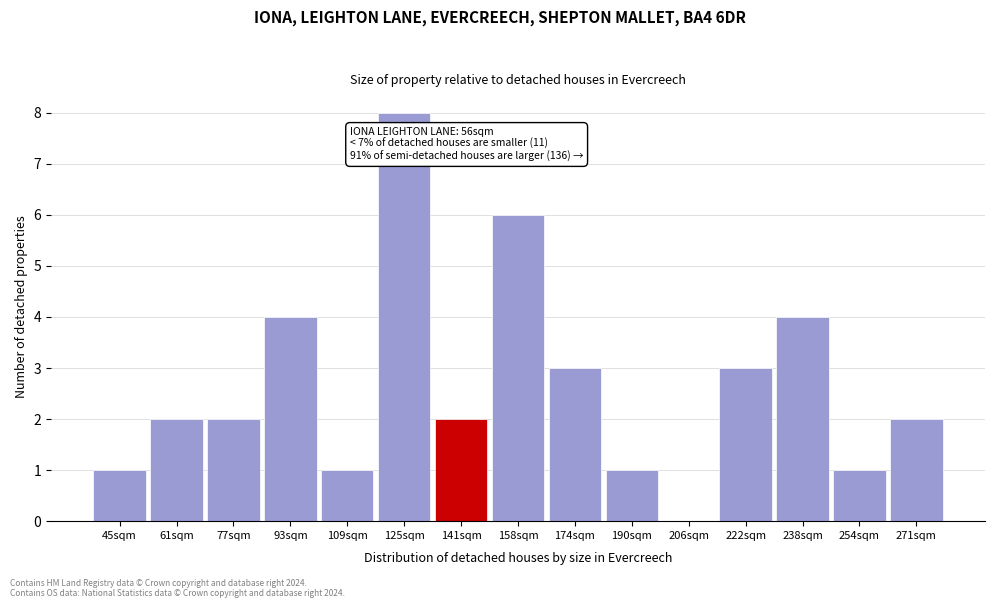

Reading left to right, extract all data points from this chart.

45sqm=1	61sqm=2	77sqm=2	93sqm=4	109sqm=1	125sqm=8	141sqm=2	158sqm=6	174sqm=3	190sqm=1	206sqm=0	222sqm=3	238sqm=4	254sqm=1	271sqm=2